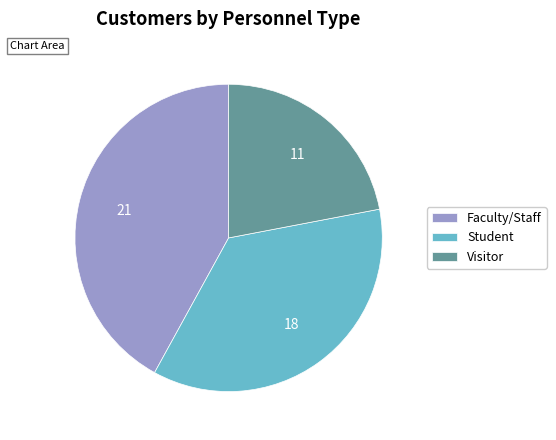

How many segments does this pie chart have?

3